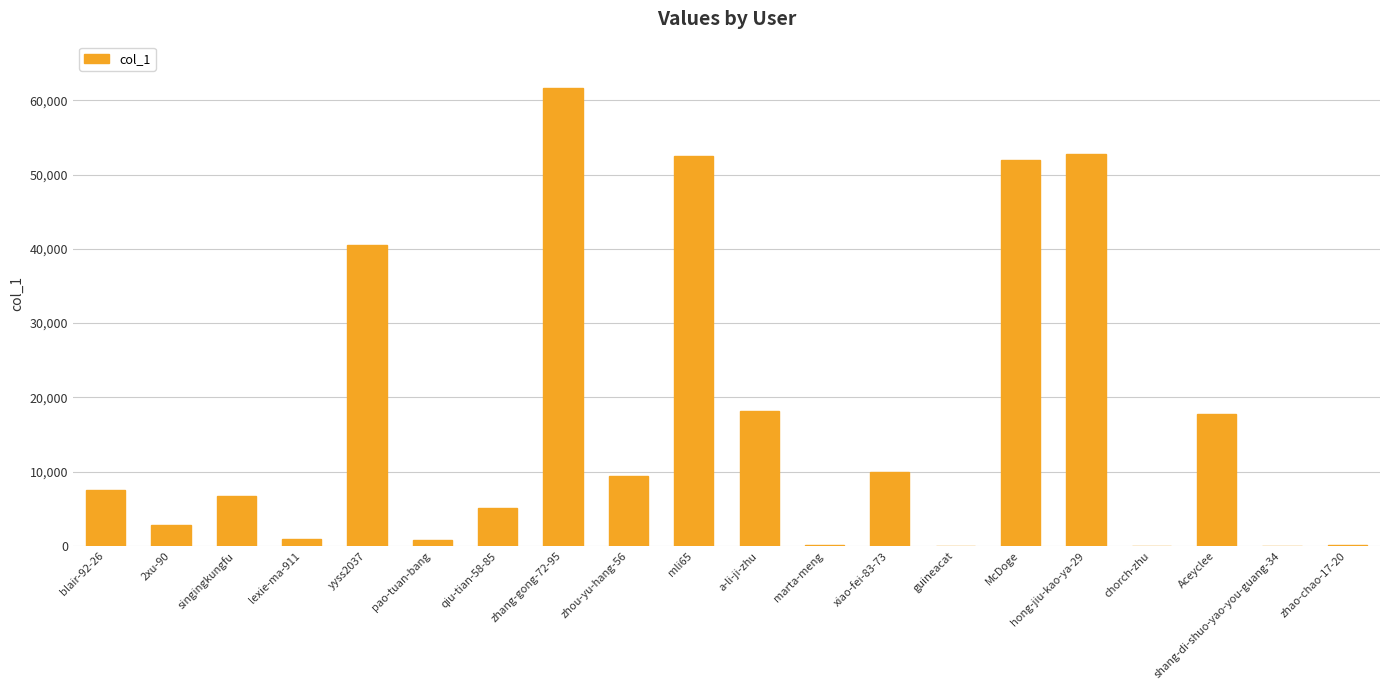

What is the sum of all values?

339356